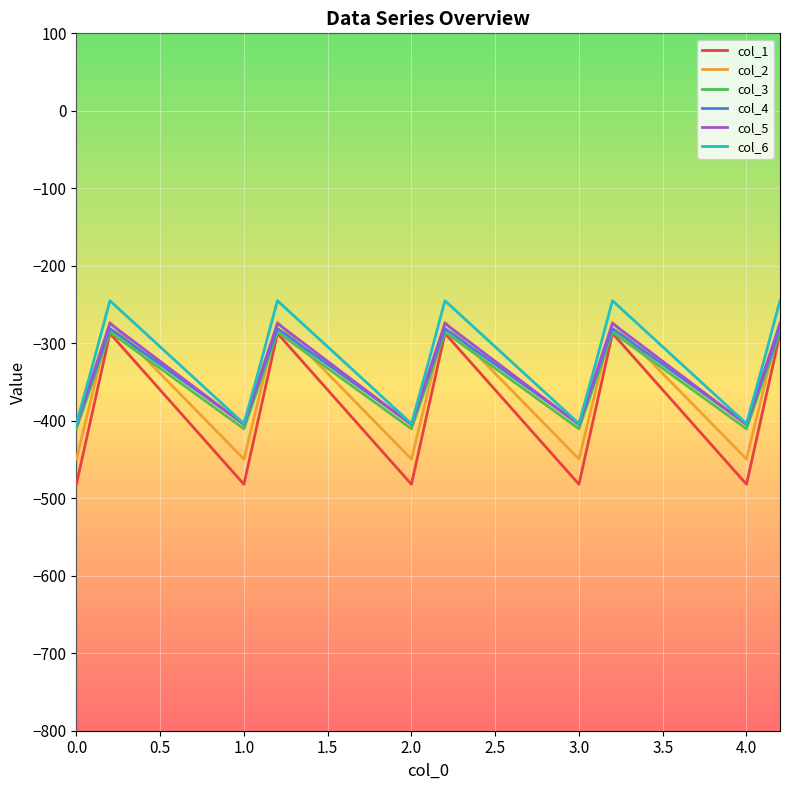

Which series has the largest range (max minus min)?

col_1